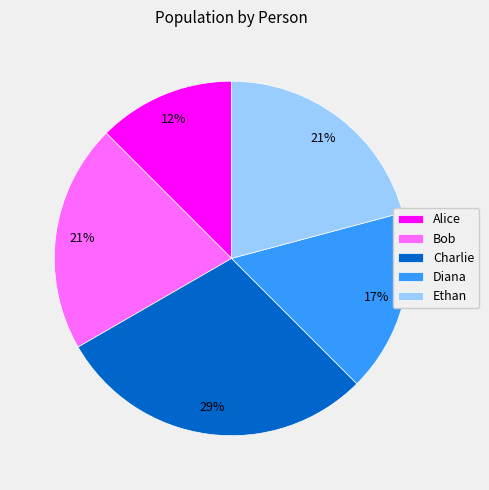

Is there any slice that represents more than half of the pie?

No